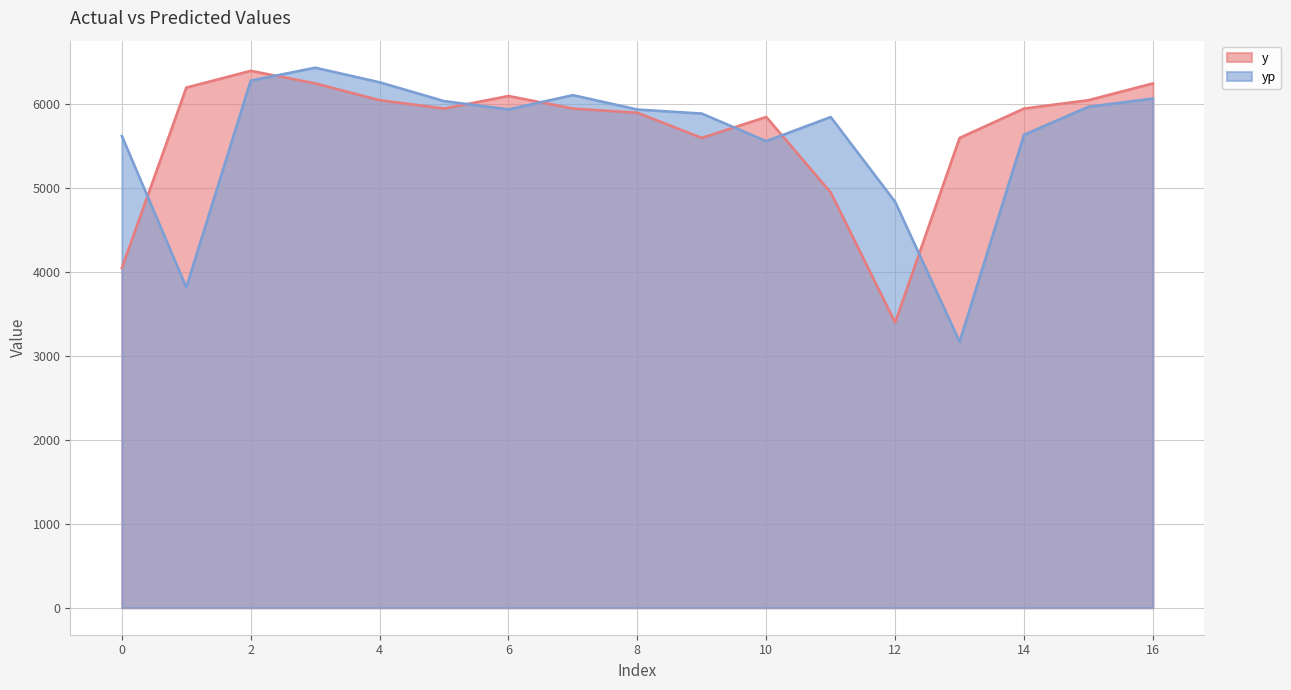

In yp, how many points are lower than both neighbors (excluding endpoints)?

4